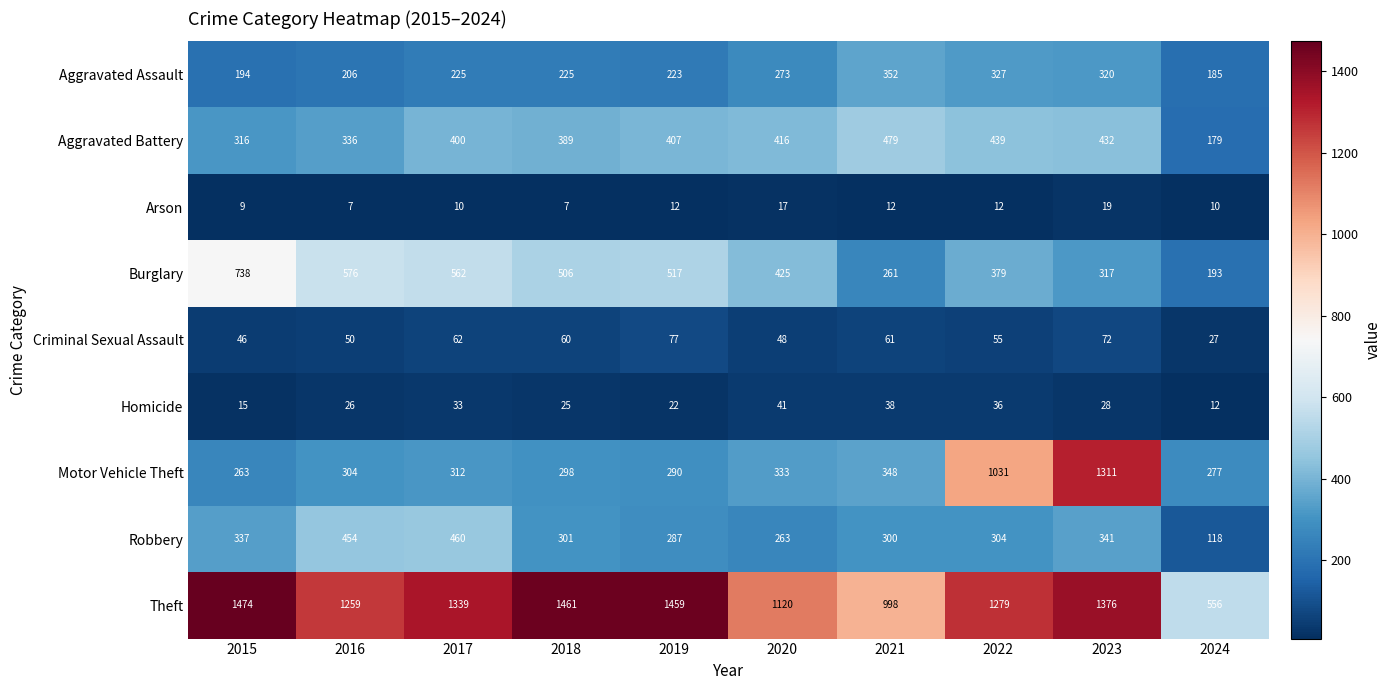

What is the smallest value displayed?

7